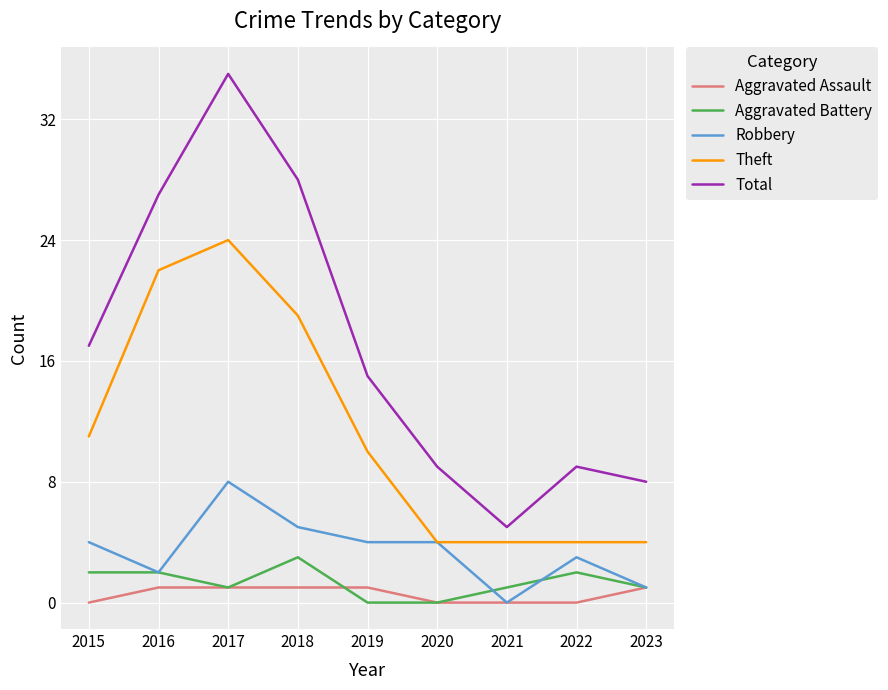

What value does the Robbery series have at 2015?

4